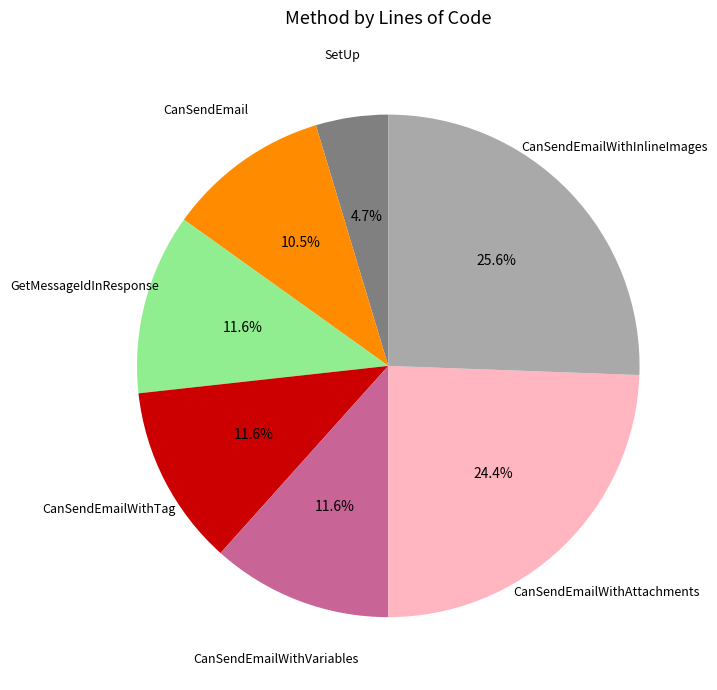

The CanSendEmailWithInlineImages slice represents 38% of the pie. True or false?

False